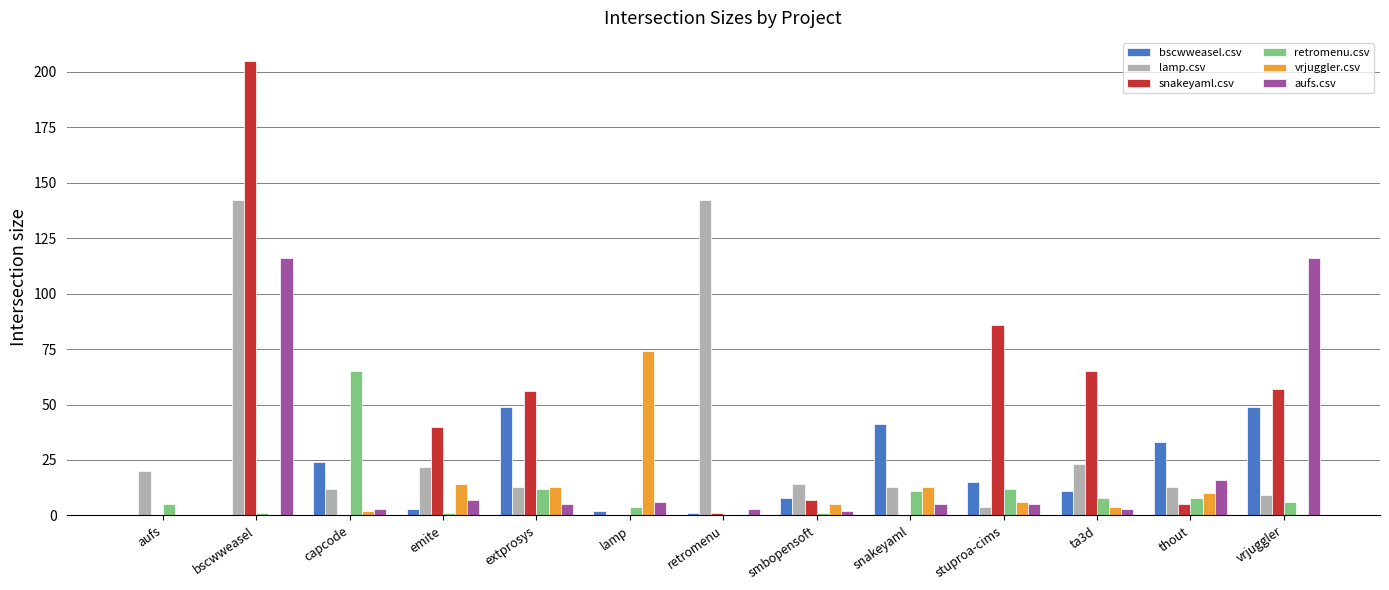

What is the sum of the lamp.csv values at capcode and extprosys?

25